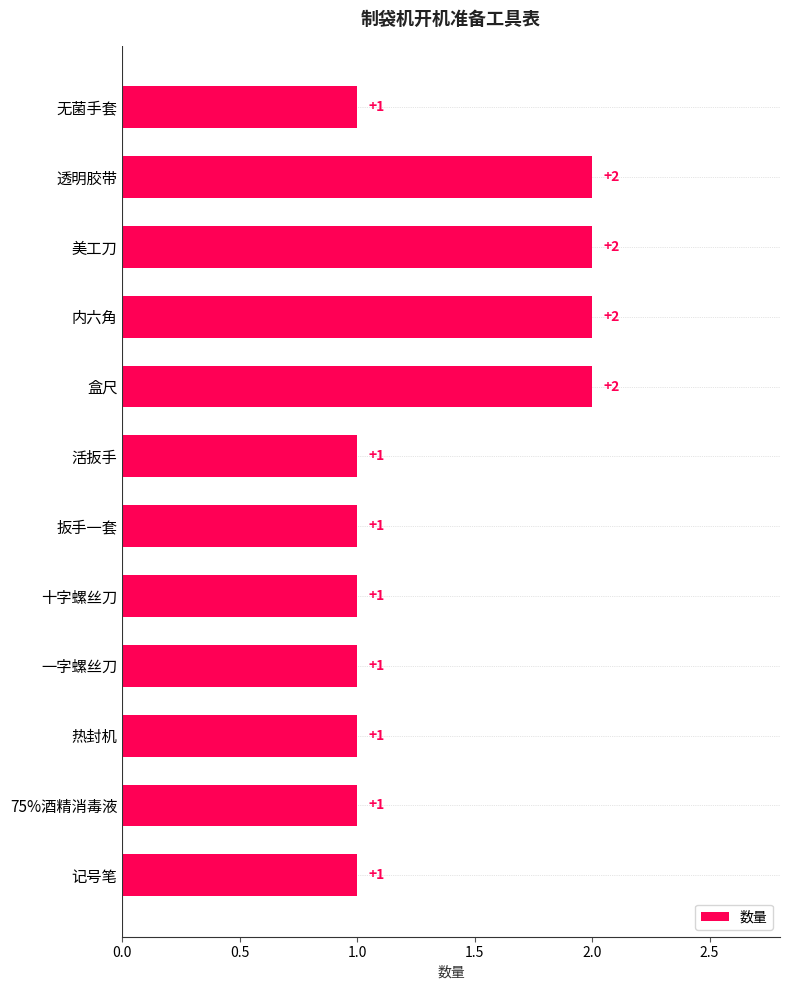

Is it true that the value at 十字螺丝刀 is 1?

True